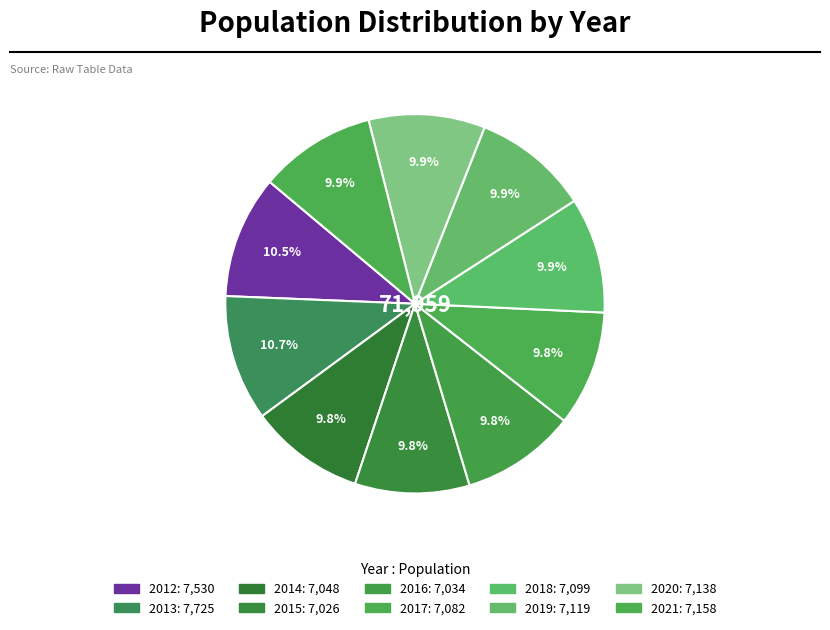

How many slices are in this pie chart?

10